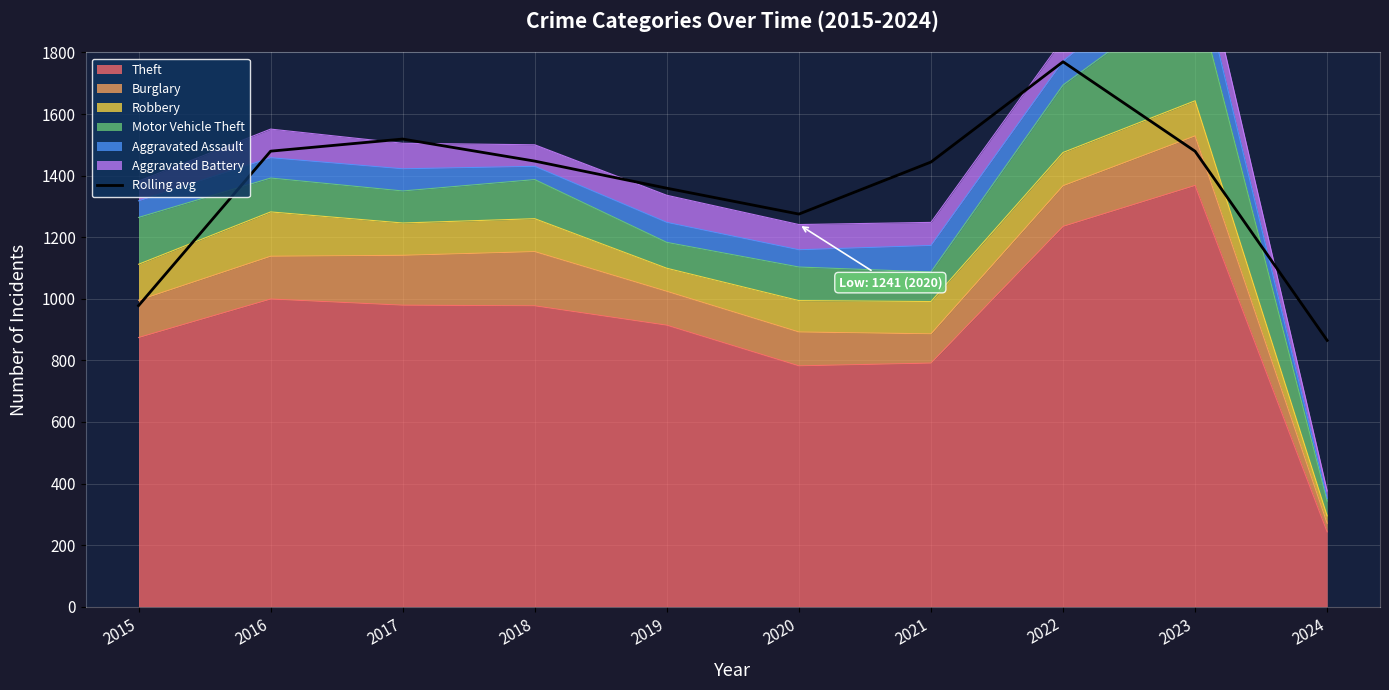

Rank the categories by value from lowest to highest.

2024, 2015, 2020, 2019, 2021, 2018, 2023, 2016, 2017, 2022